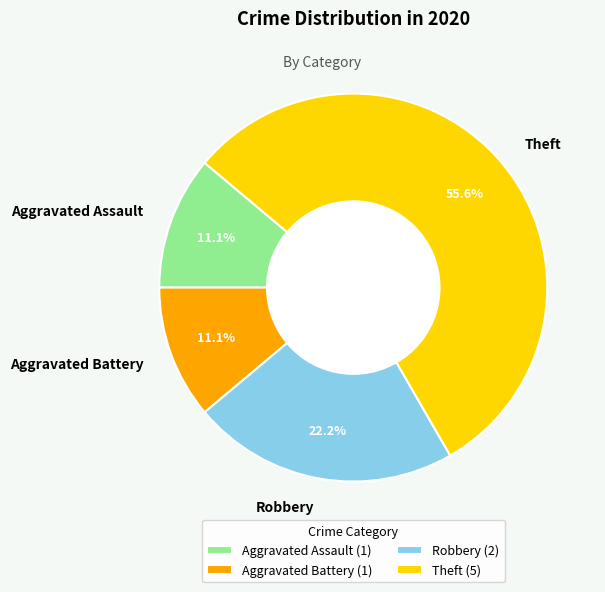

What is the ratio of the value at Aggravated Assault to the value at Robbery?

0.5